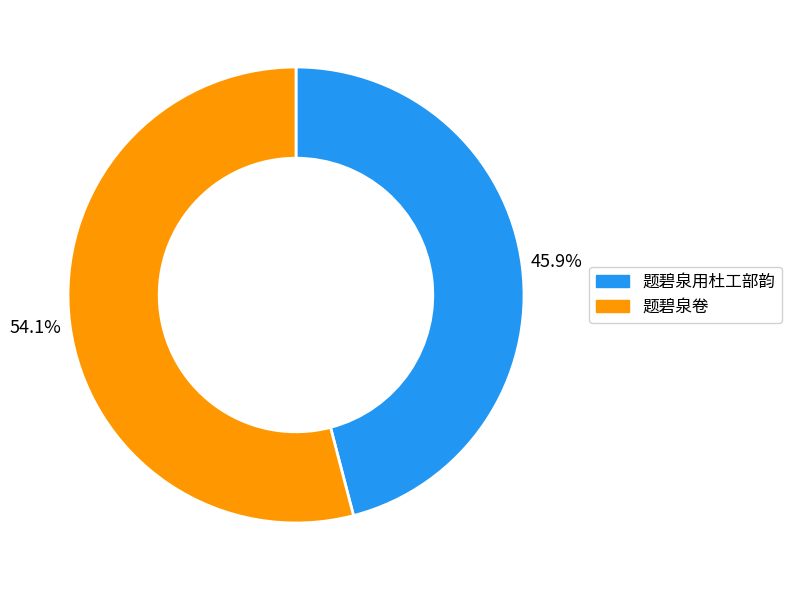

To the nearest percent, what percentage of the pie is 题碧泉用杜工部韵?

46%